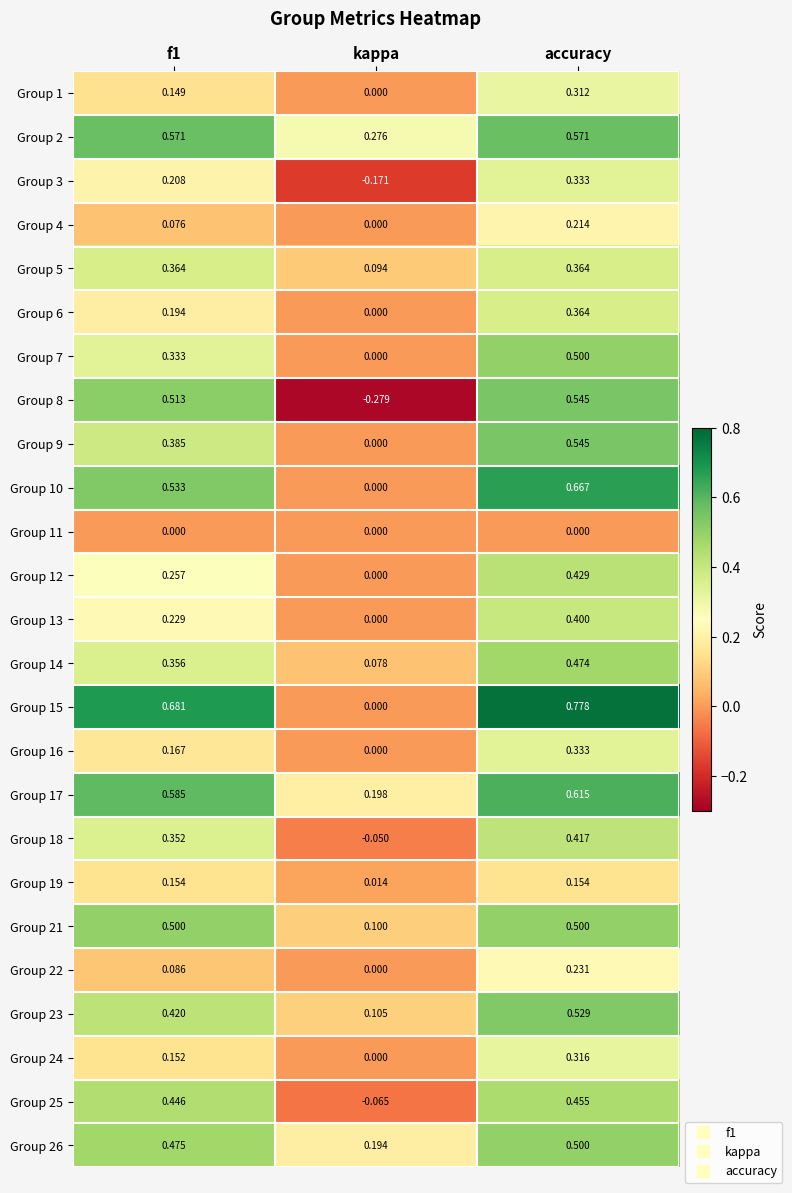

At which label does Group 15 reach its peak?

accuracy